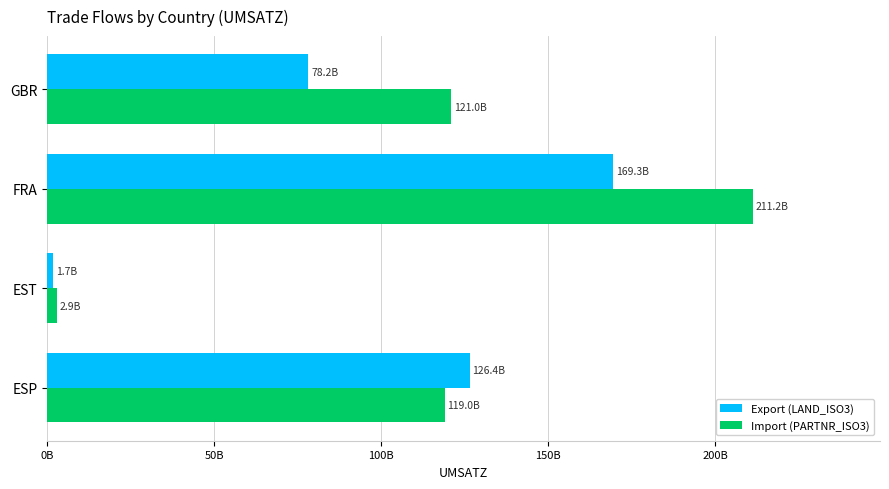

What are all the series names shown in the legend?

Export (LAND_ISO3), Import (PARTNR_ISO3)